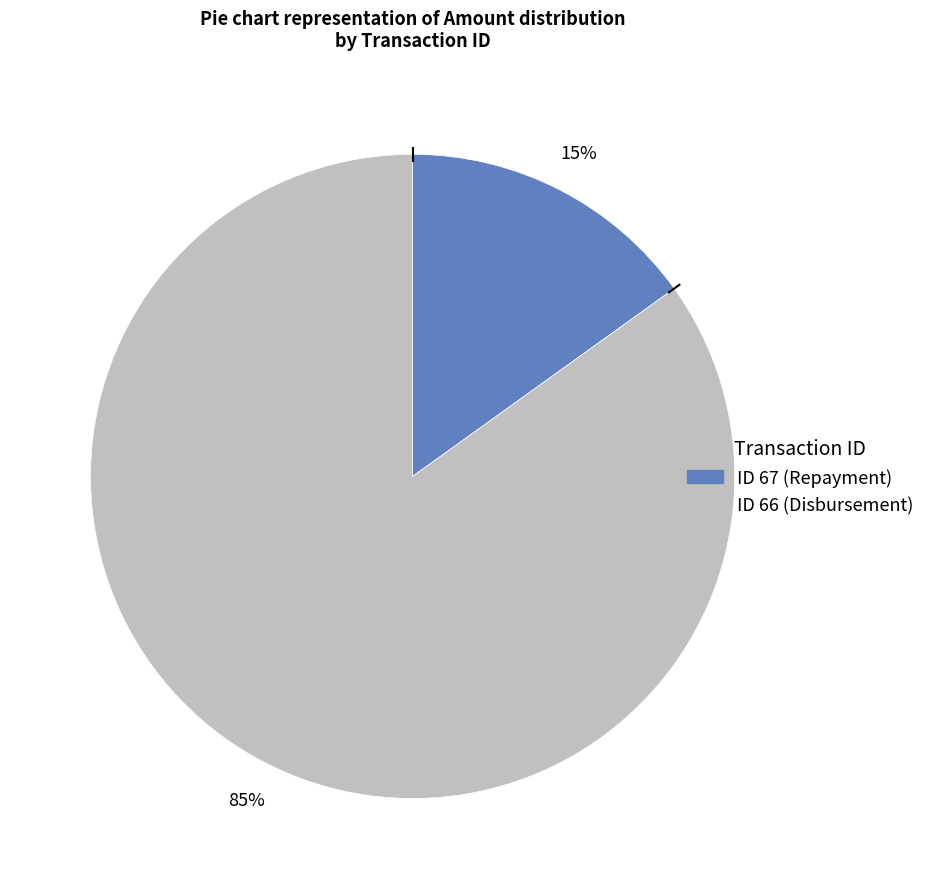

Is there any slice that represents more than half of the pie?

Yes